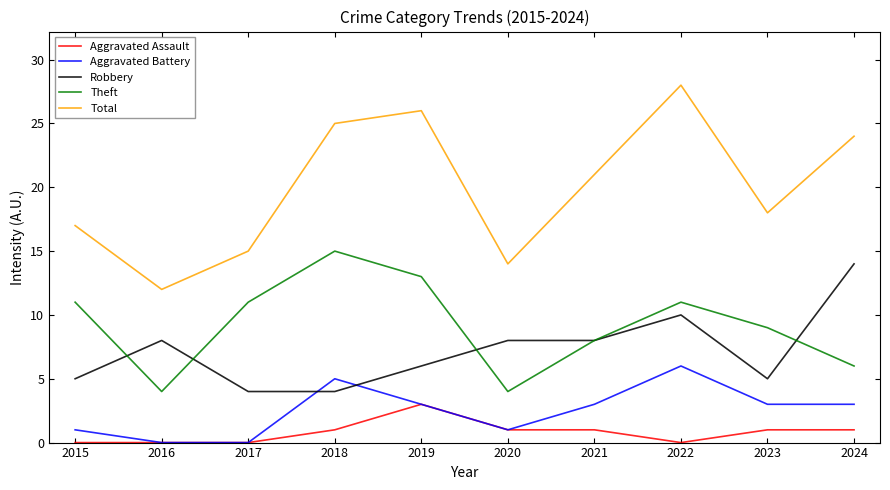

Which category has the lowest value in the Total series?

2016